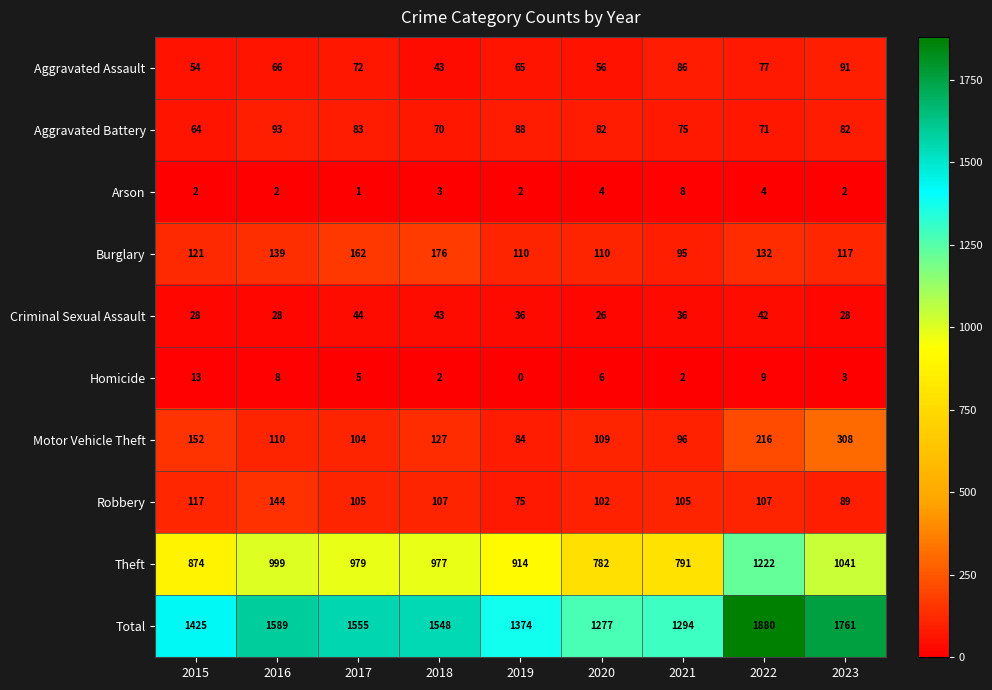

What is the difference between the second highest and minimum values in the Aggravated Battery series?

24